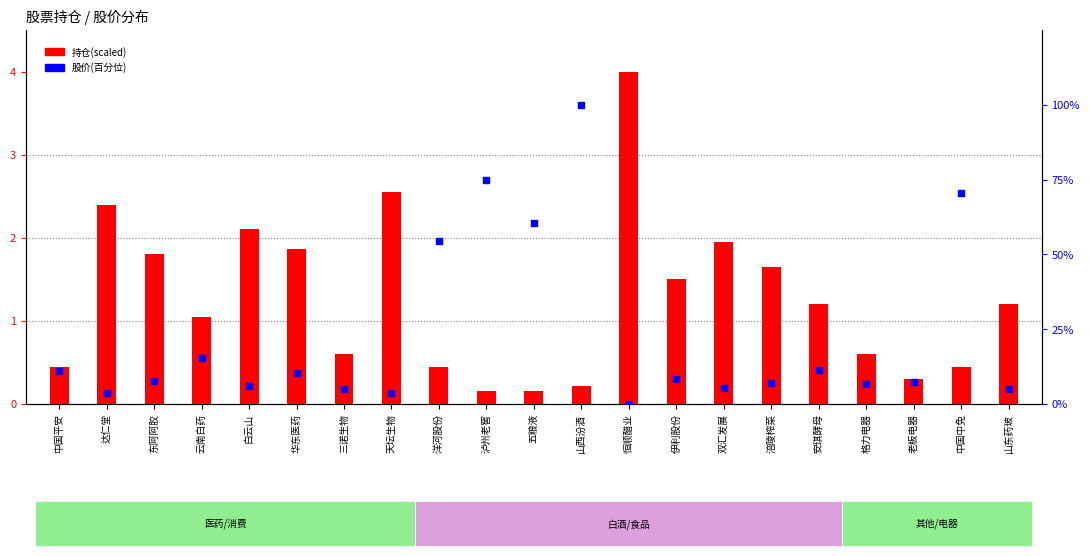

What is the total value across all series at 泸州老窖?

75.1